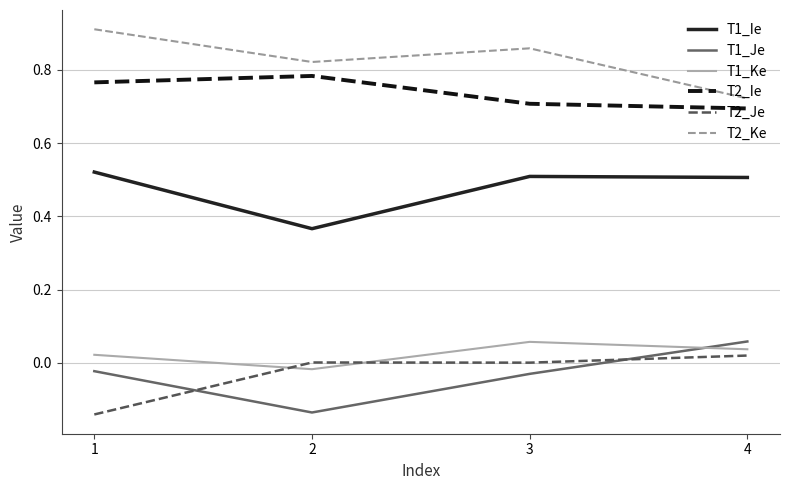

Count the number of data series in this chart.

6